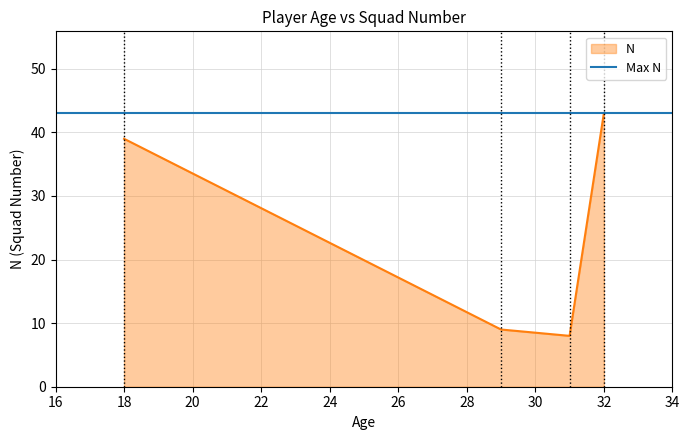

The value of N at 32 is 43. True or false?

True